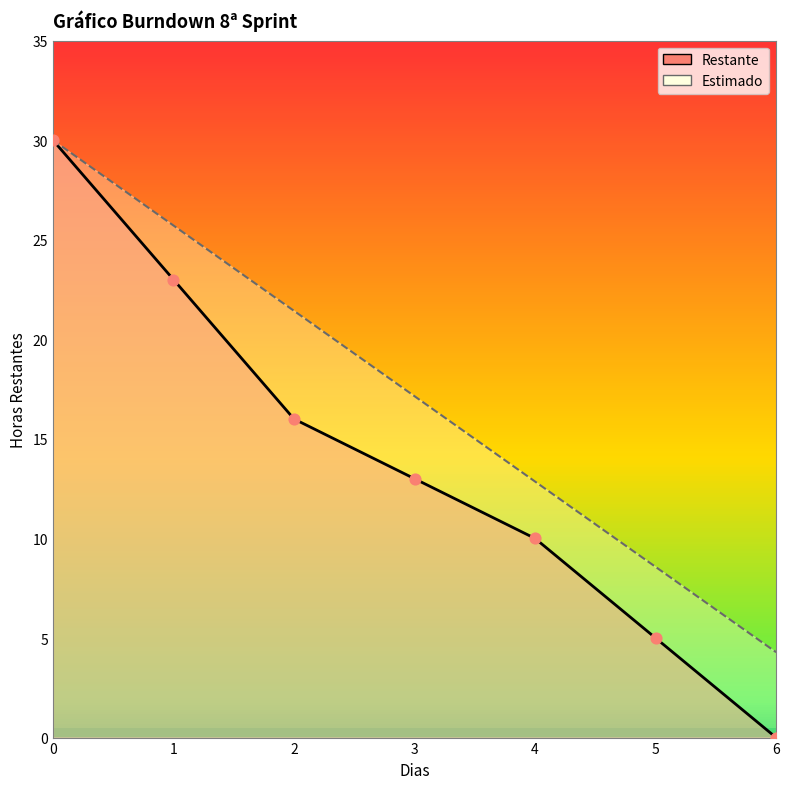

What are all the series names shown in the legend?

Restante, Estimado